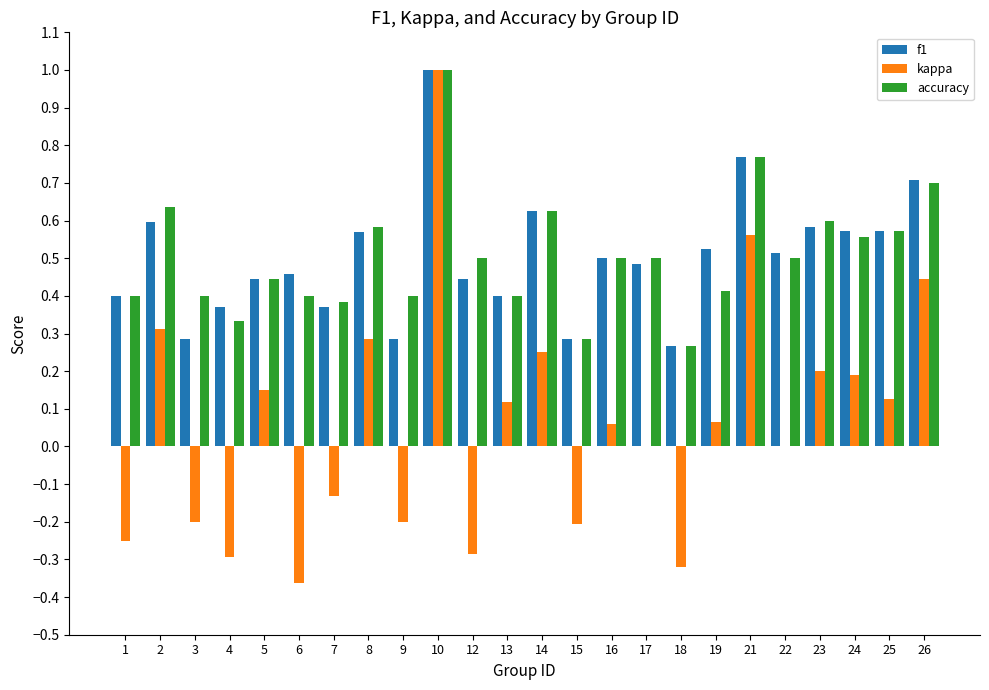

At which label is accuracy closest to 0?

18